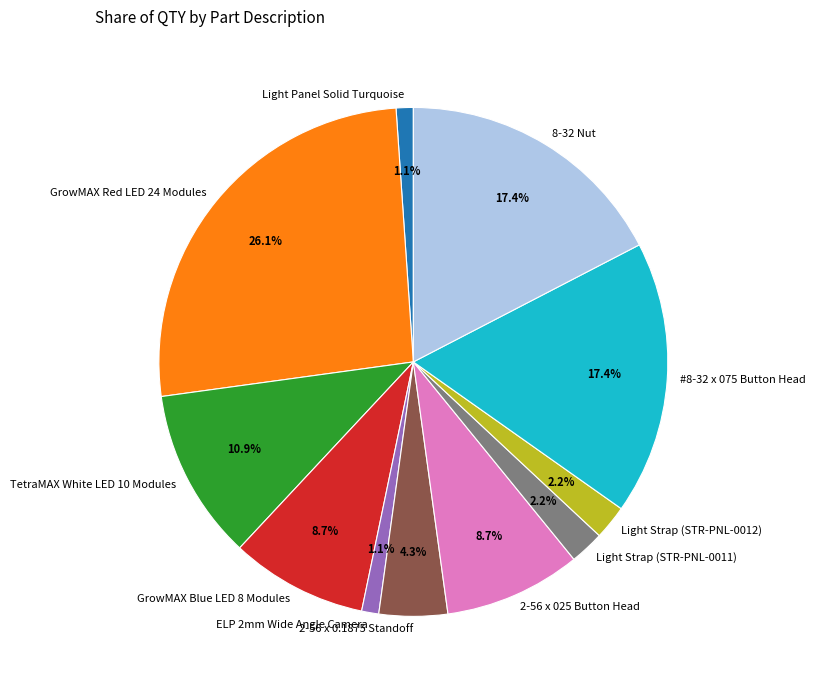

To the nearest percent, what is the combined percentage of TetraMAX White LED 10 Modules and ELP 2mm Wide Angle Camera?

12%